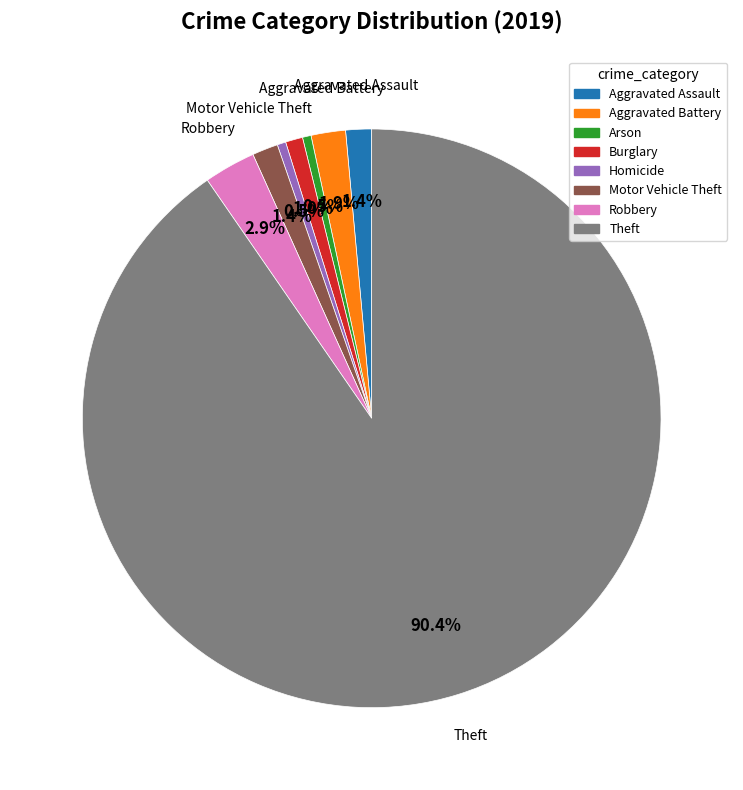

Does any single category account for the majority?

Yes